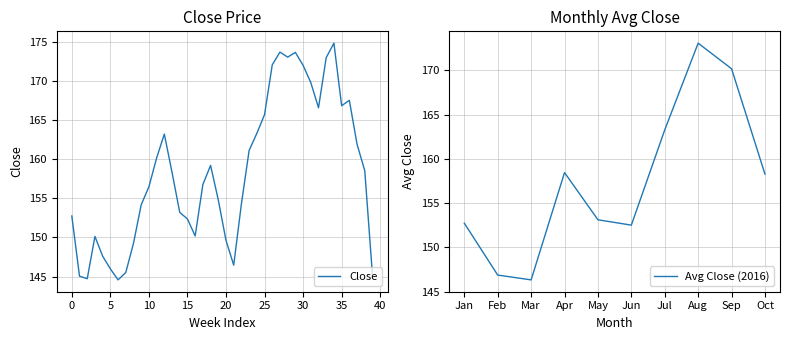

Is it true that Close equals 232.1 at 35?

False